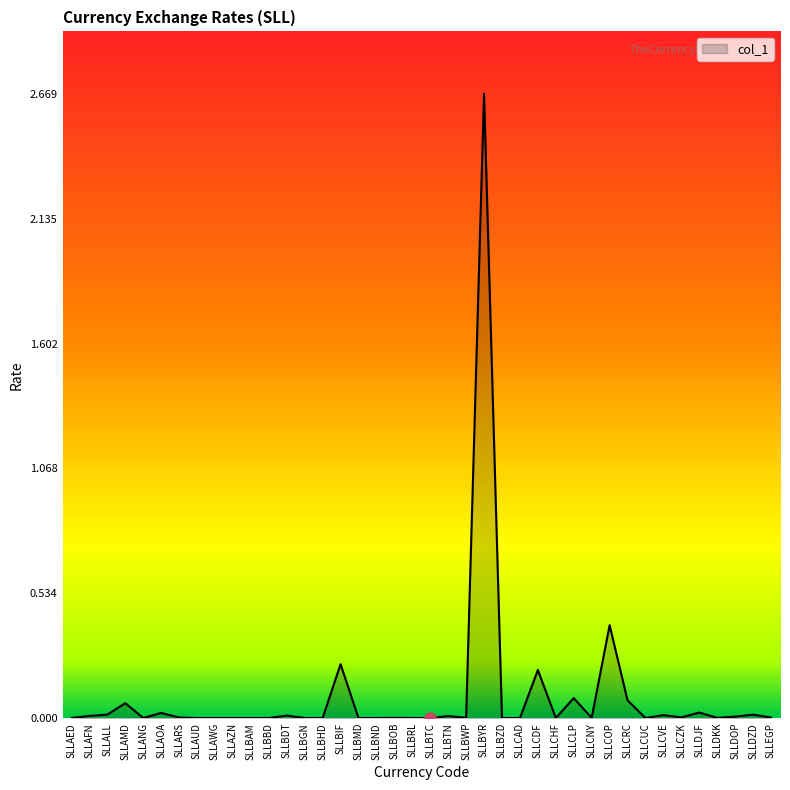

What position from the left is SLLCVE?

34